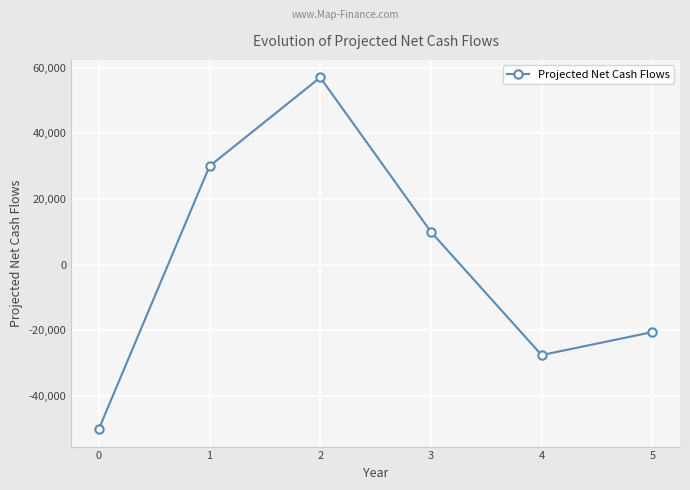

Where is the first local maximum?

2